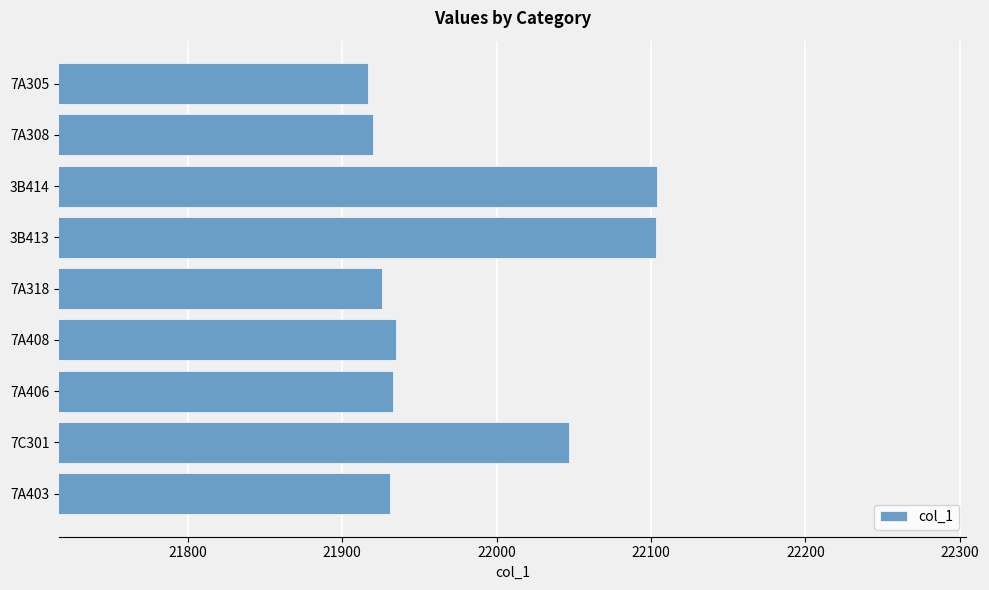

What is the sum of the values at 7A305 and 7A308?

43837